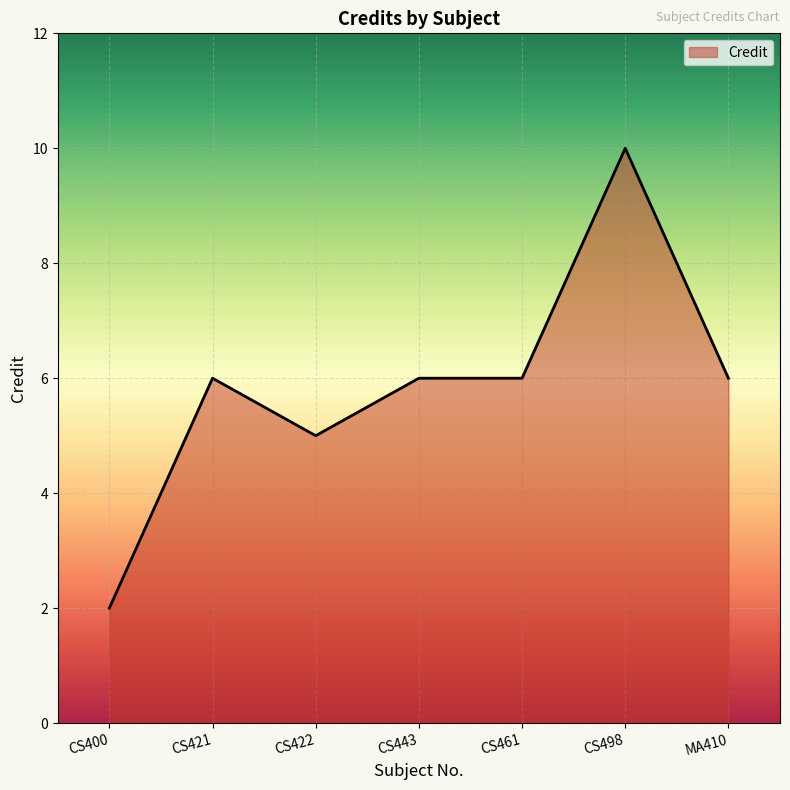

What is the minimum value shown in the chart?

2